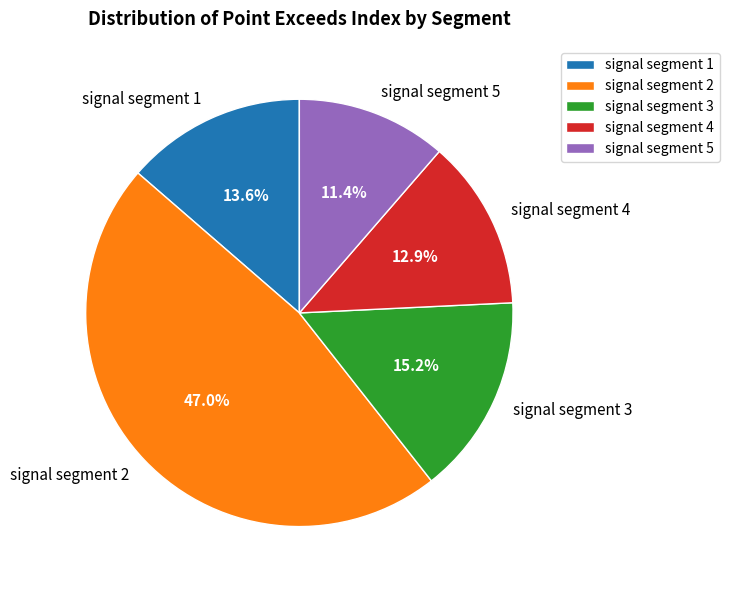

How many segments does this pie chart have?

5